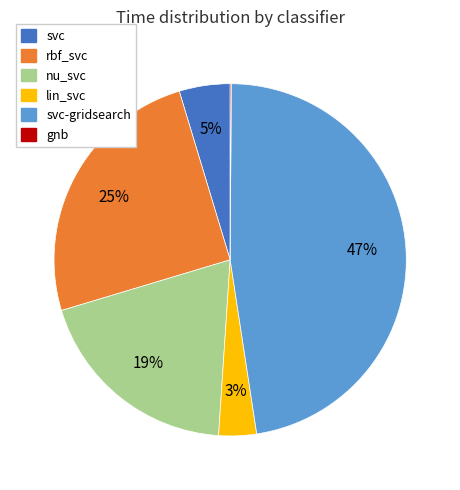

Is there a majority slice in this chart?

No